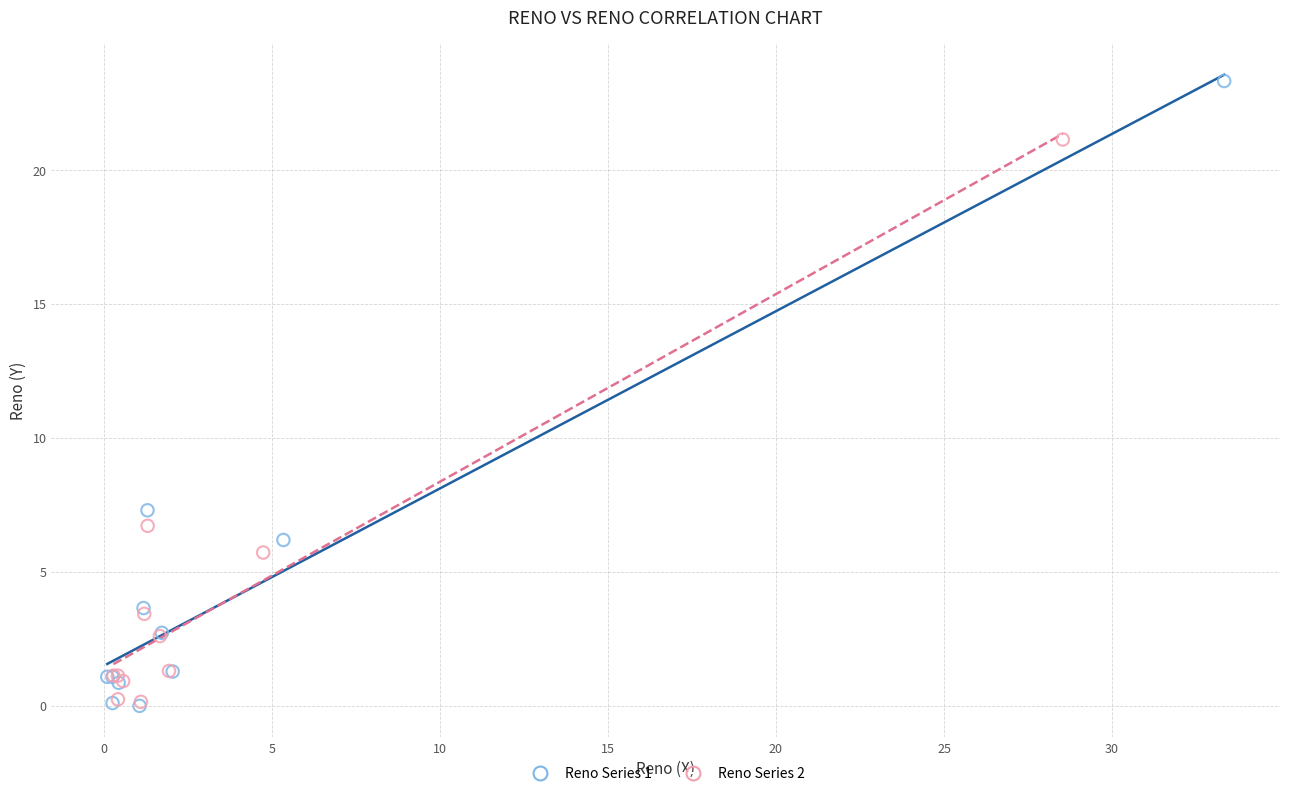

Which series contains the highest Y value?

Reno Series 1